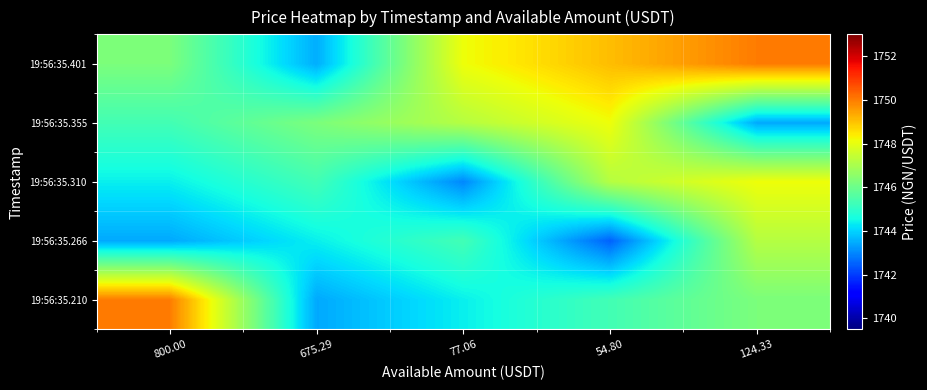

Reading left to right, transcribe all the data shown in this chart.

19:56:35.210: 800.00=1750.0	675.29=1743.4	77.06=1744.4	54.80=1745.3	124.33=1746.2
19:56:35.266: 800.00=1743.4	675.29=1744.4	77.06=1745.3	54.80=1742.5	124.33=1747.2
19:56:35.310: 800.00=1744.4	675.29=1745.3	77.06=1743.0	54.80=1747.2	124.33=1748.1
19:56:35.355: 800.00=1745.3	675.29=1746.2	77.06=1747.2	54.80=1748.1	124.33=1743.5
19:56:35.401: 800.00=1746.2	675.29=1743.5	77.06=1748.1	54.80=1749.1	124.33=1750.0